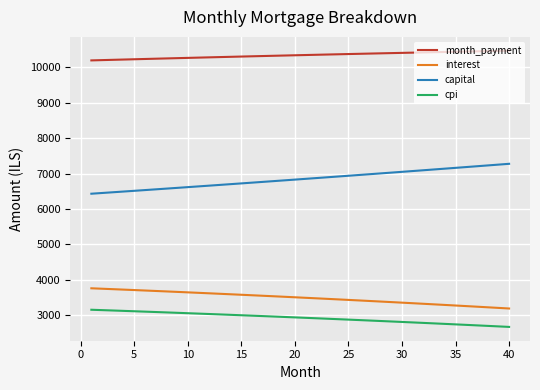

What is the minimum value for month_payment?

10192.4